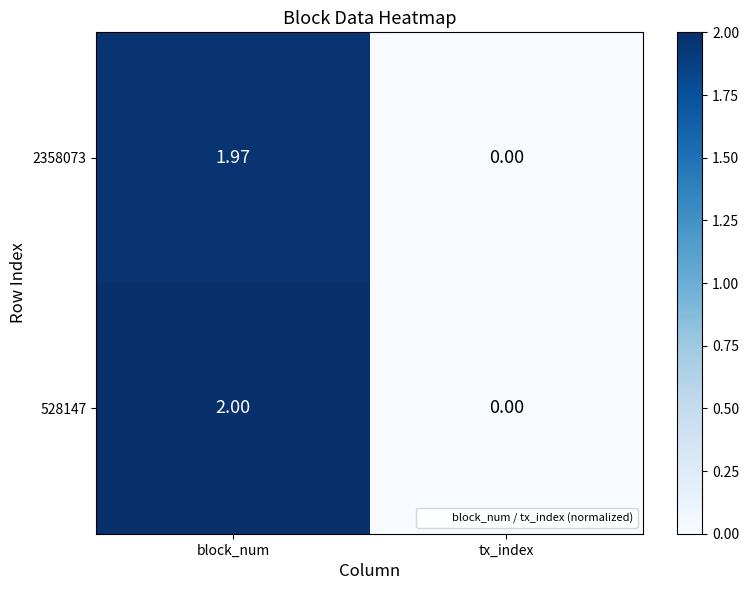

List the labels in order of 2358073 value, largest first.

block_num, tx_index